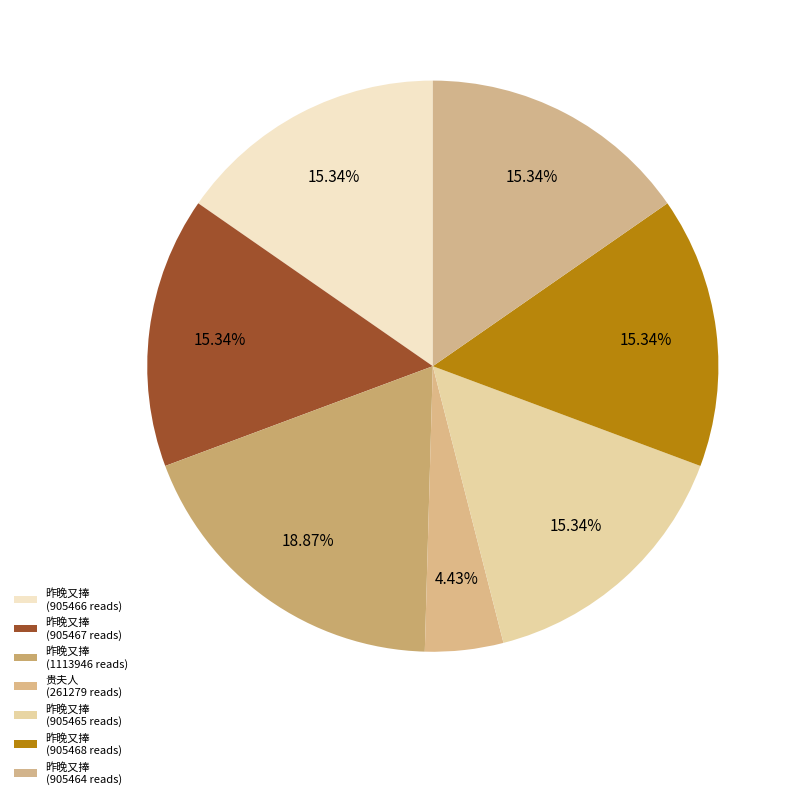

Which slice is the largest?

昨晚又捧 (1113946 reads)